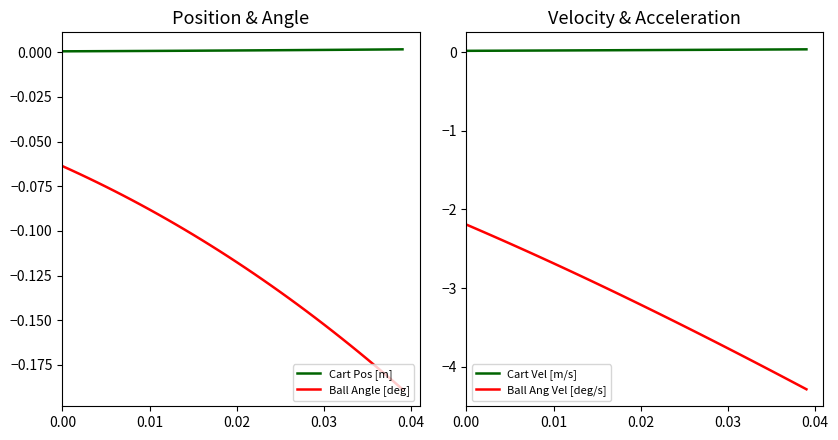

What is the sum of all Ball Ang Vel [deg/s] values?

-128.2